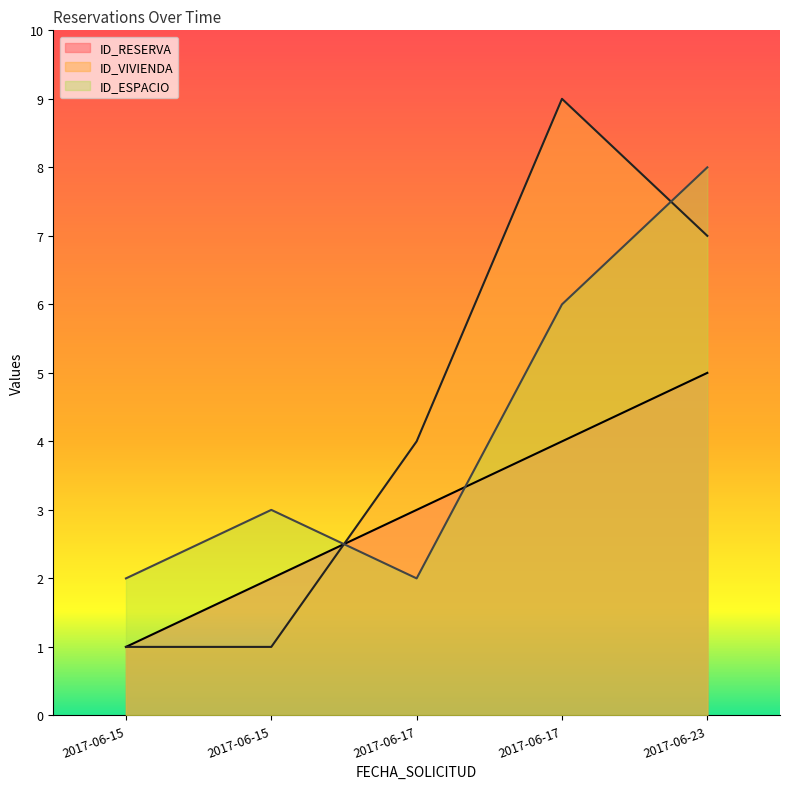

List the labels in order of ID_VIVIENDA value, smallest first.

2017-06-15, 2017-06-15, 2017-06-17, 2017-06-23, 2017-06-17